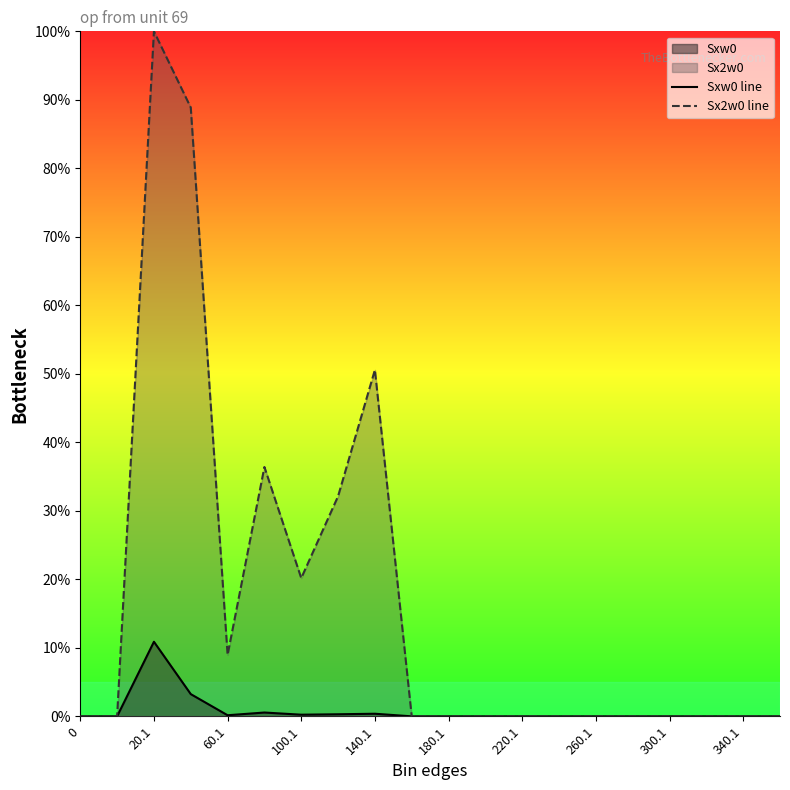

True or false: Sxw0 line and Sx2w0 line intersect in this chart.

False